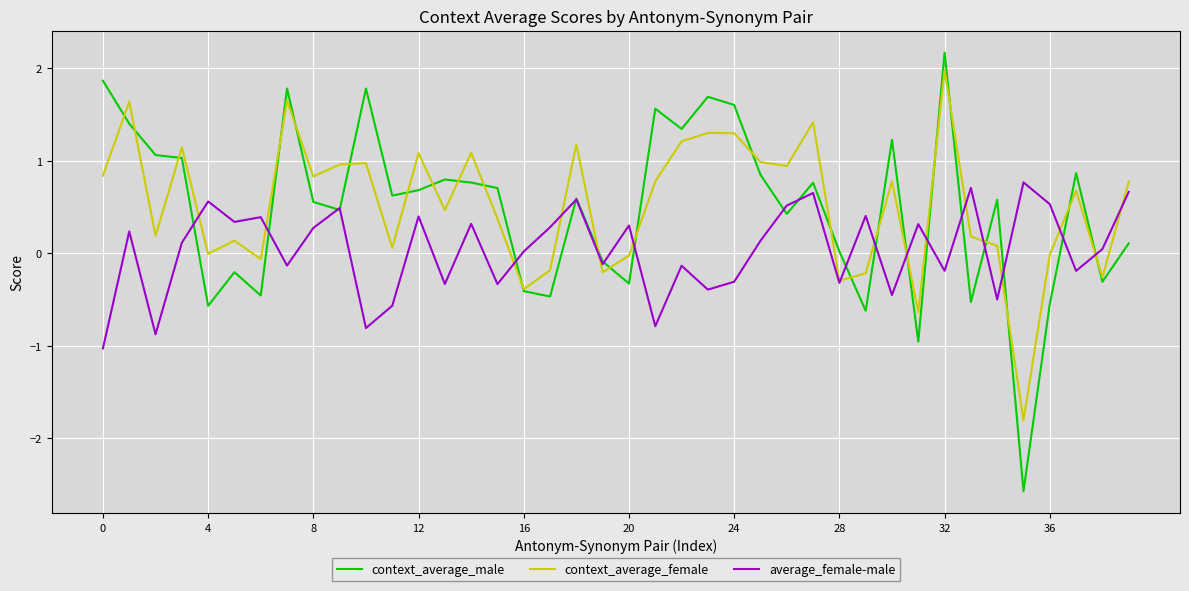

What is the smallest value displayed?

-2.6